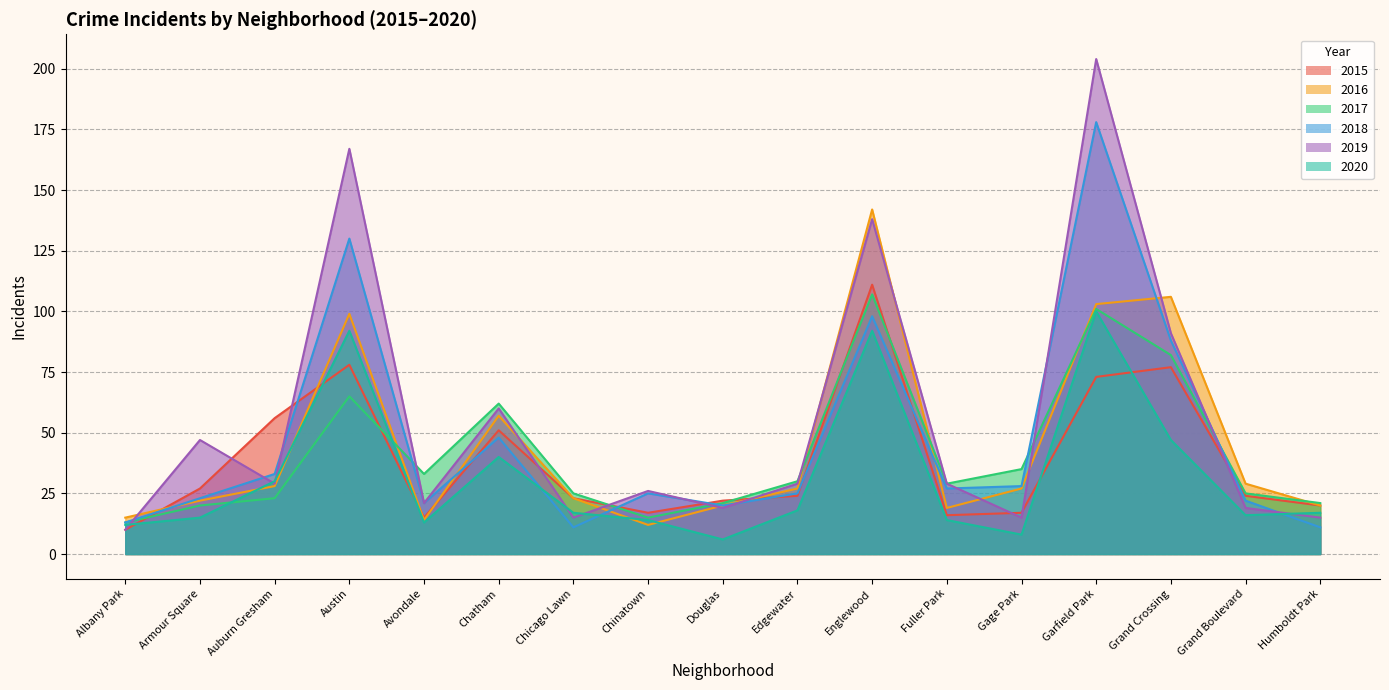

At which category is the sum across all series the highest?

Garfield Park